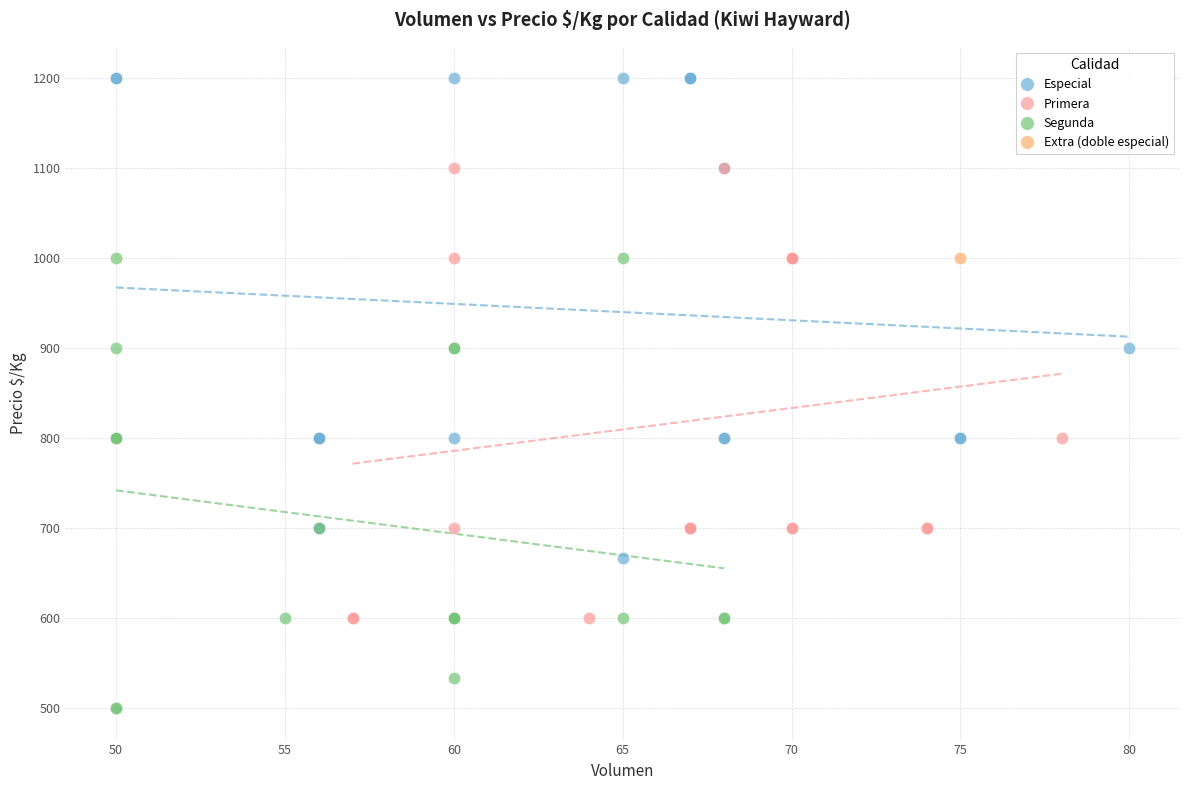

Which series reaches the maximum Y coordinate?

Especial